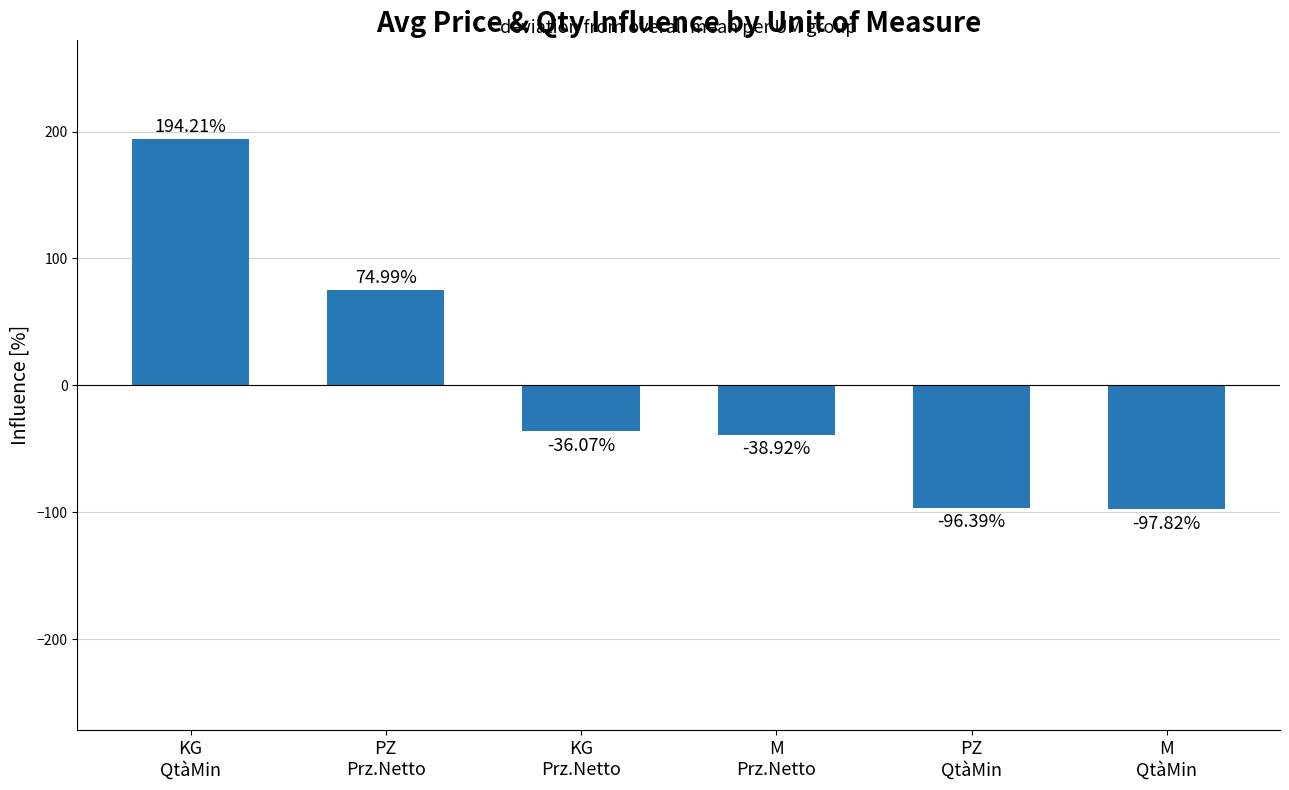

What is the label of the 2nd bar from the left?

PZ
Prz.Netto